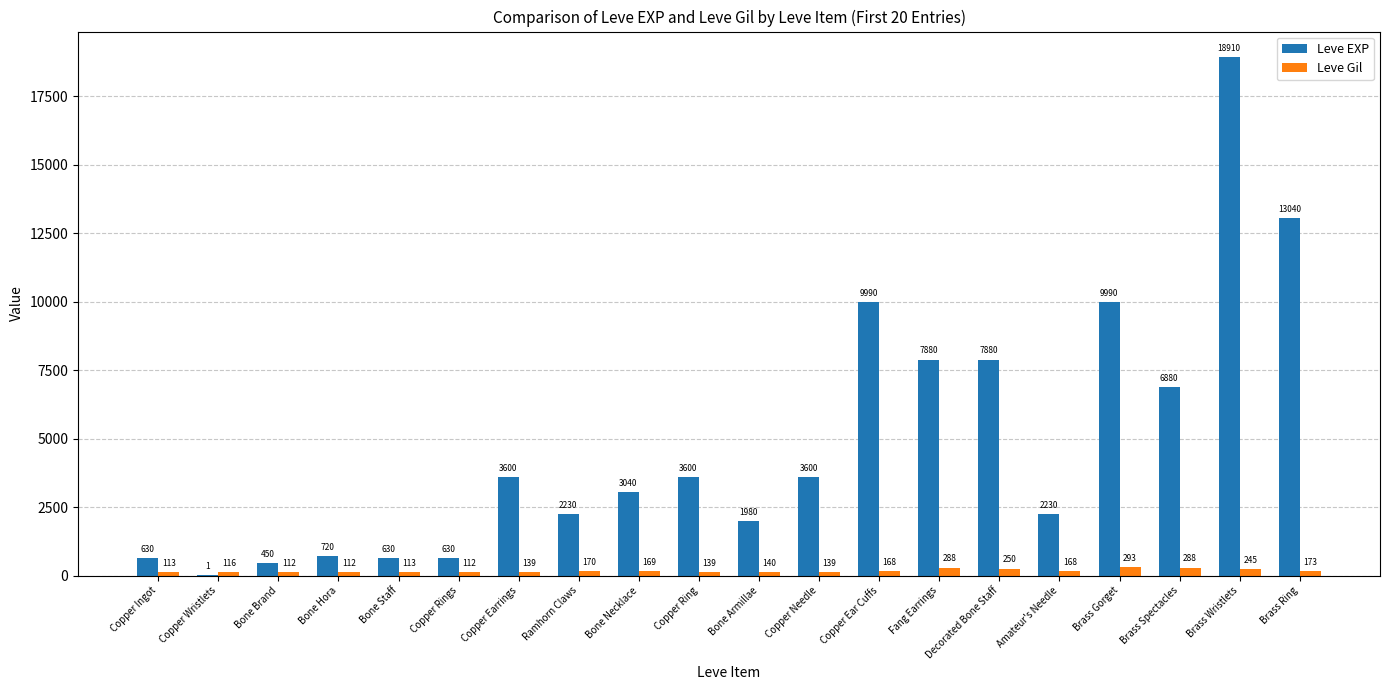

What is the sum of all Leve EXP values?

97911